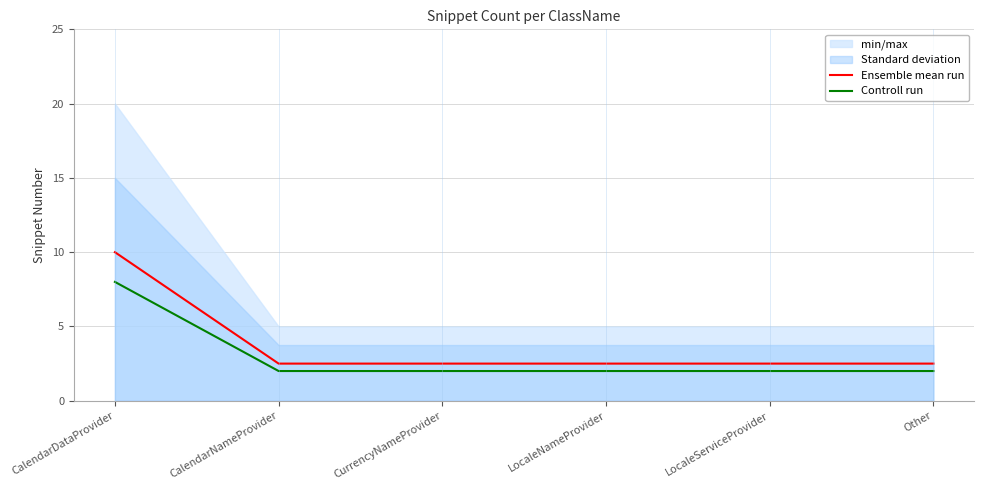

True or false: Controll run and Ensemble mean run intersect in this chart.

False